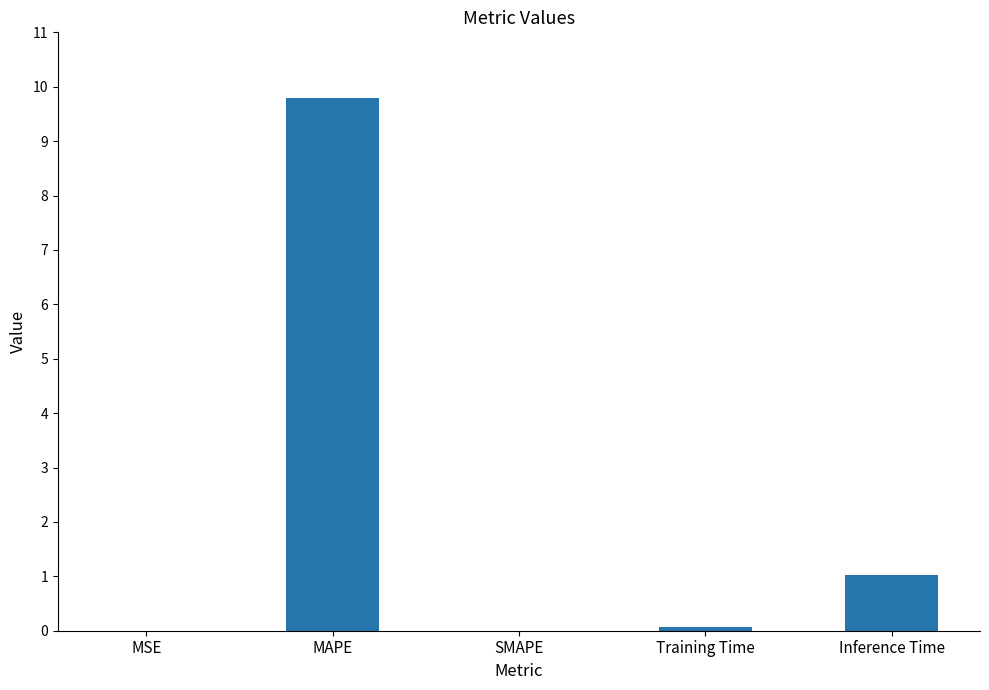

What is the change in value from MSE to Inference Time?

+1.0